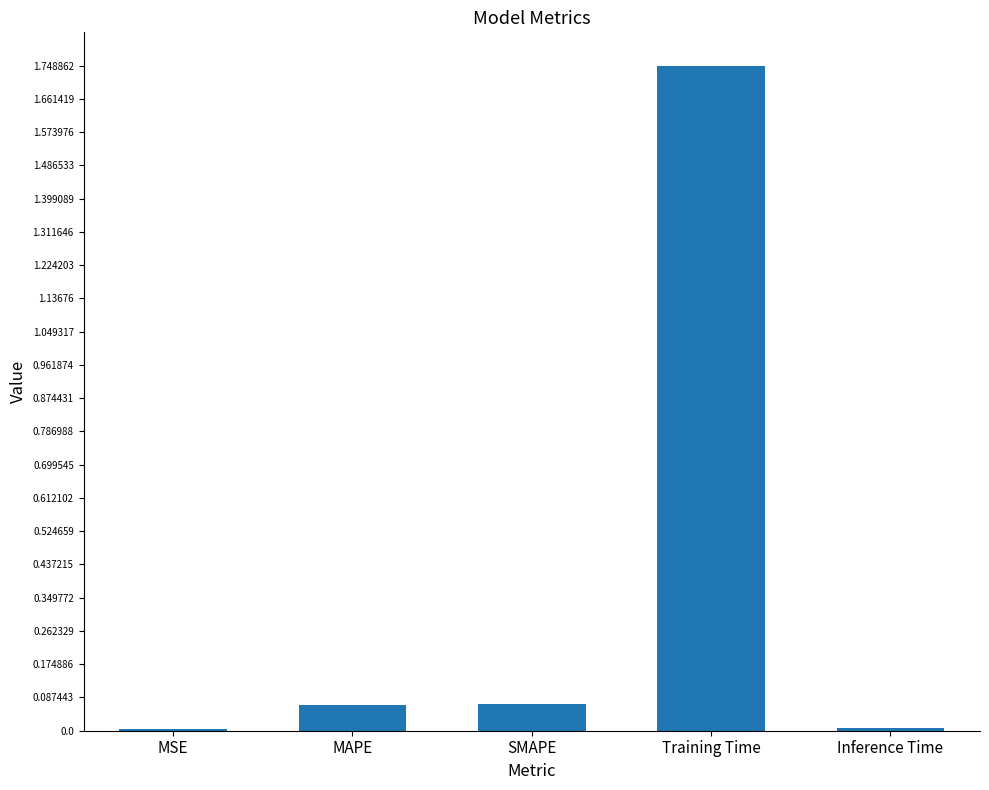

How many series are shown in this chart?

1